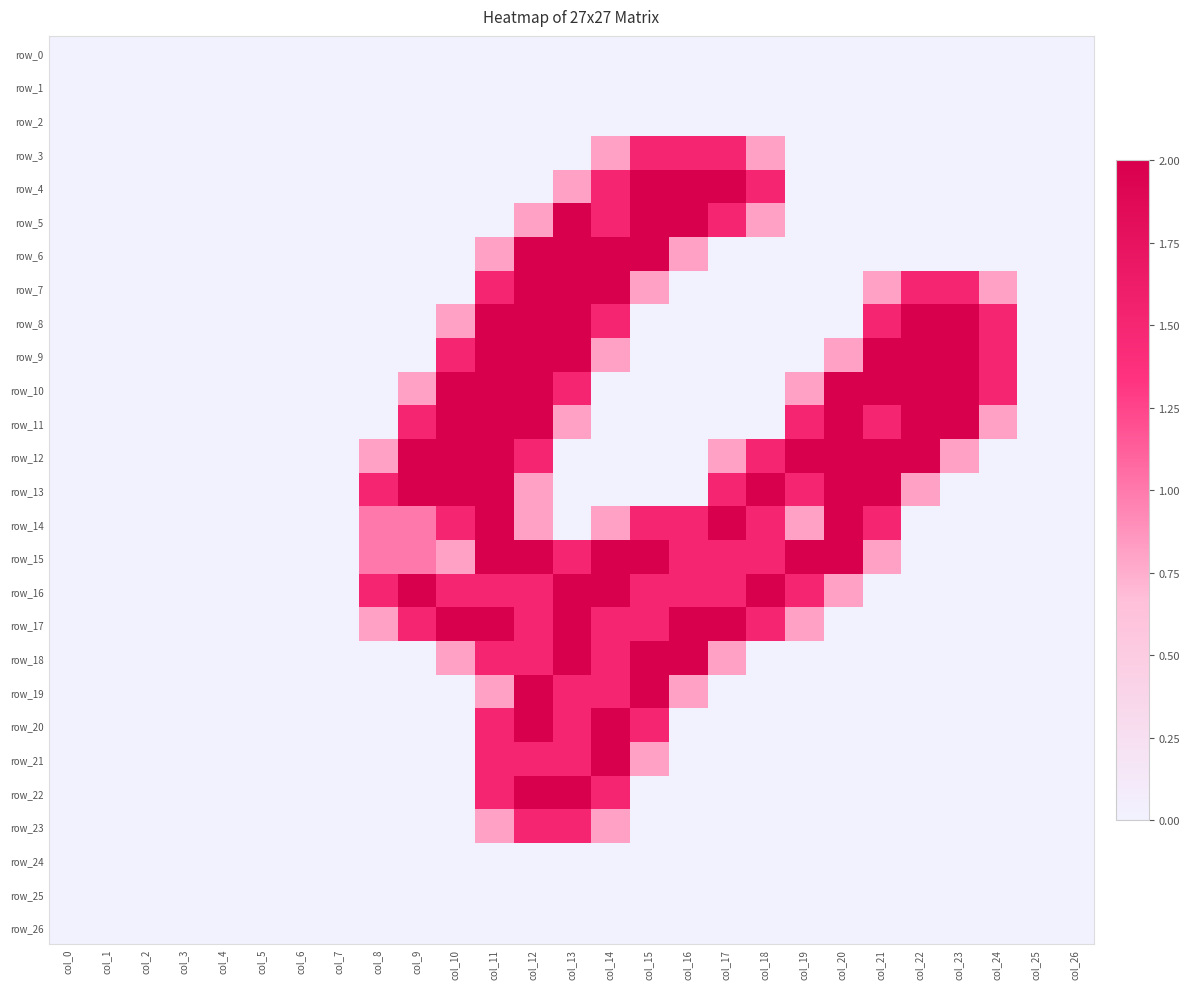

Which label corresponds to the smallest value in the chart?

col_0